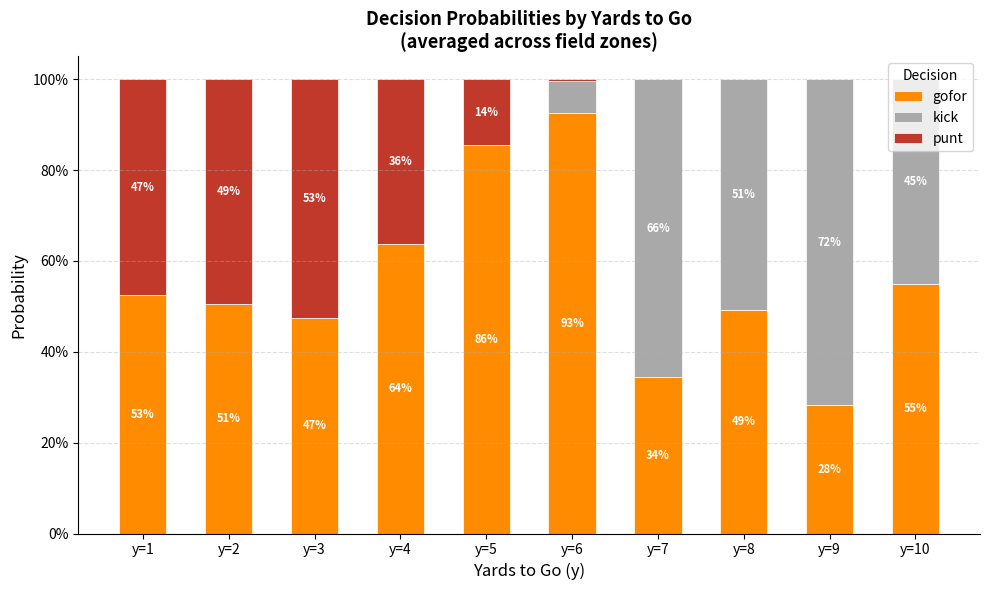

What are all the series names shown in the legend?

gofor, kick, punt